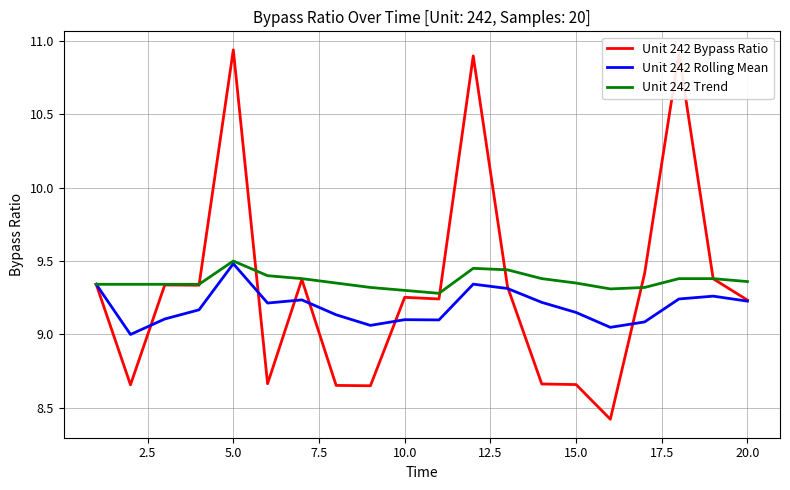

Which series has the largest range (max minus min)?

Unit 242 Bypass Ratio